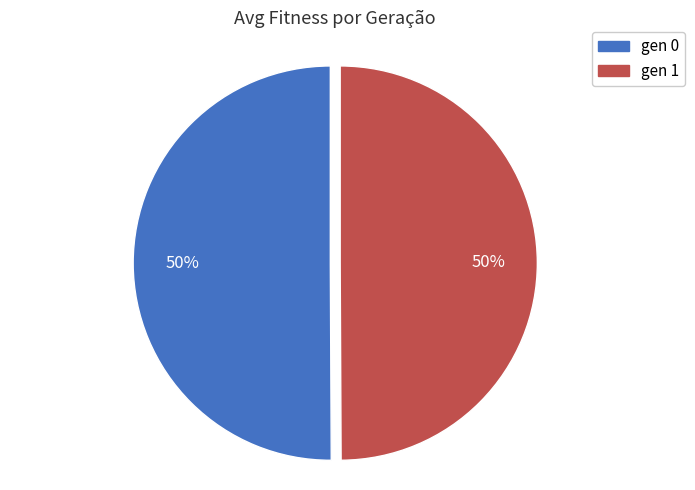

The gen 0 slice represents 50% of the pie. True or false?

True